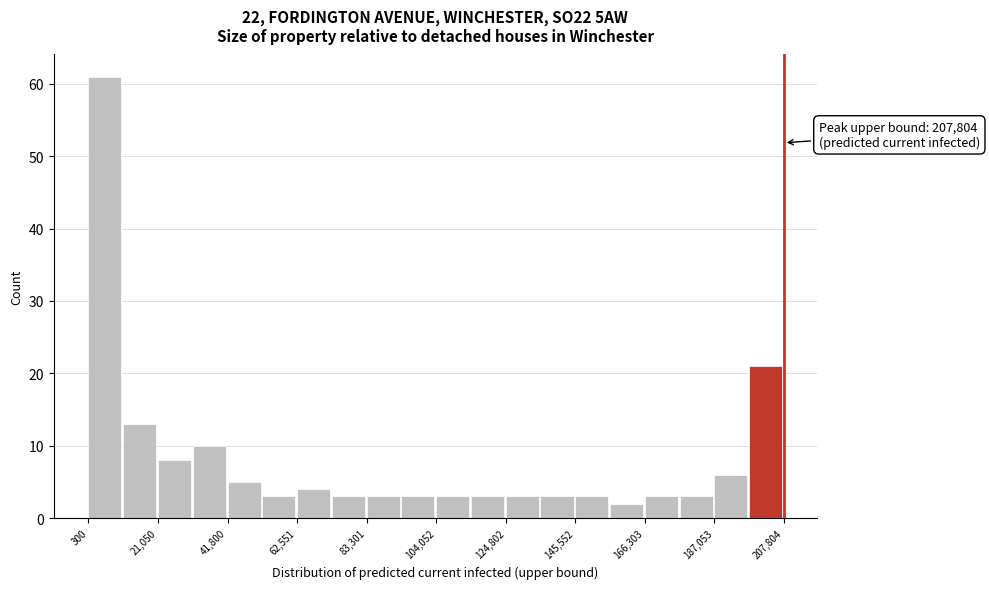

Around what value on the x-axis is the tallest bar? Give the approximate position of its centre, as read against the axis.

5000